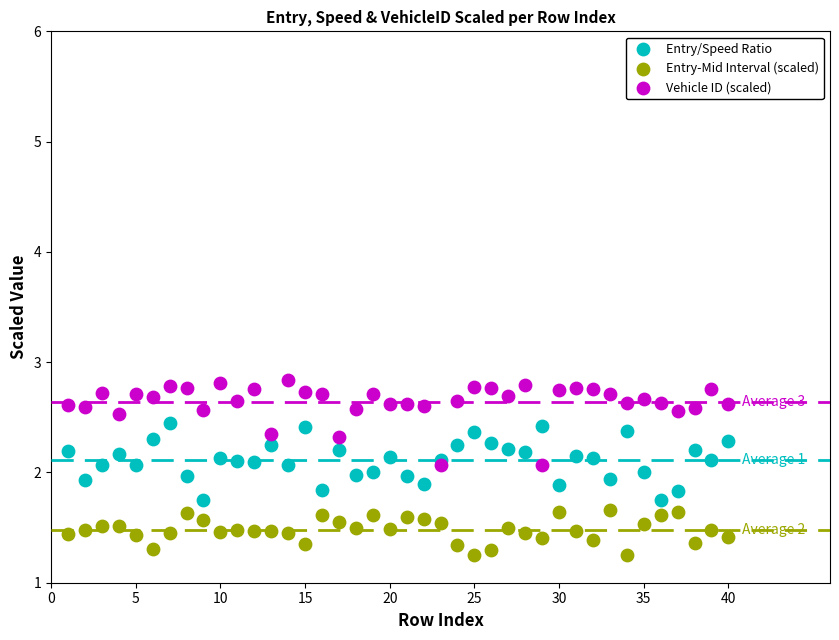

Which series reaches the maximum Y coordinate?

Vehicle ID (scaled)